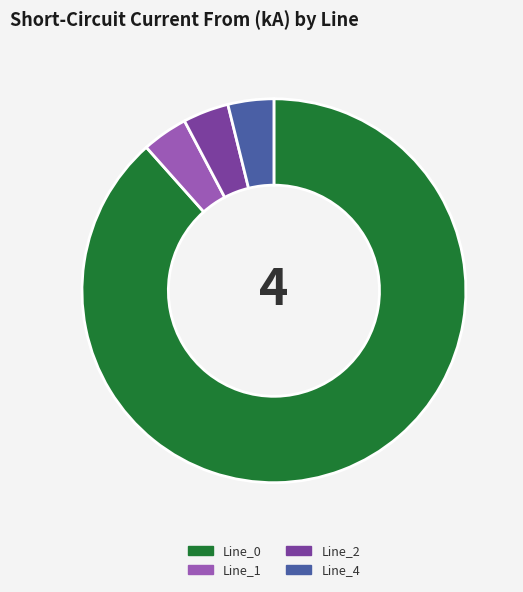

Which slice is the largest?

Line_0